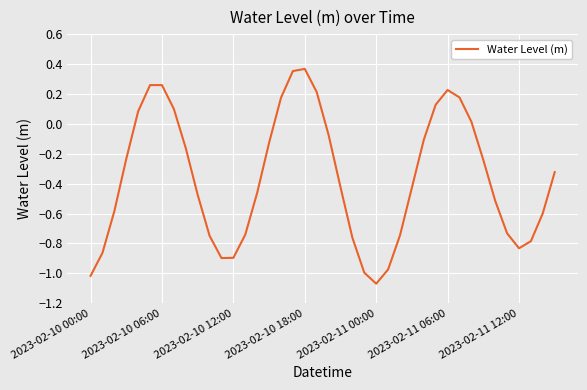

What is the difference between the maximum and minimum values?

1.4